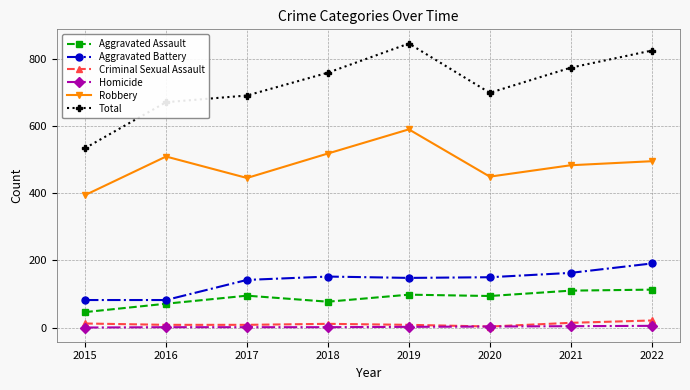

Which series changed the most between 2016 and 2019?

Total